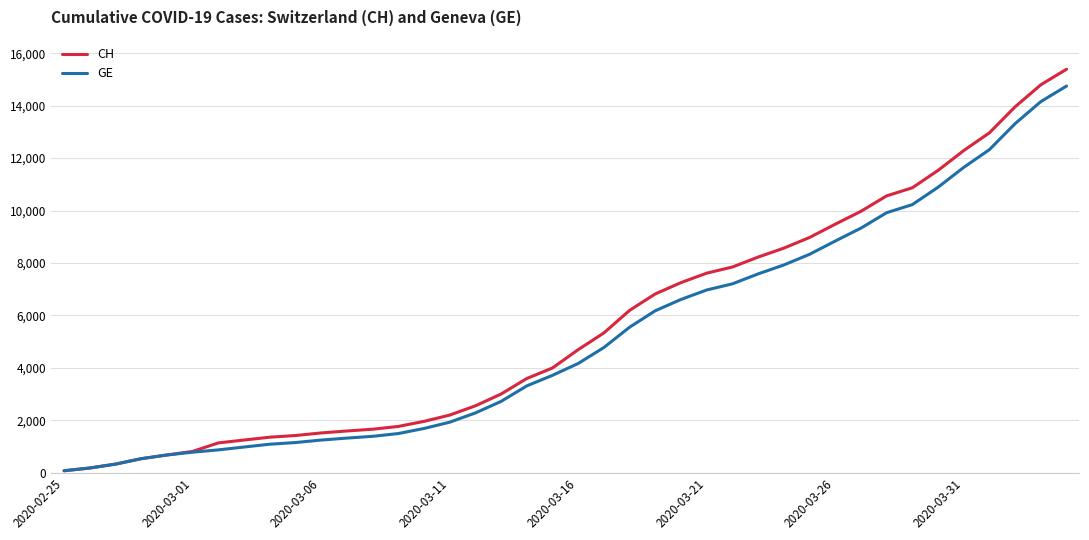

Does the chart display data point markers on the line(s)?

No